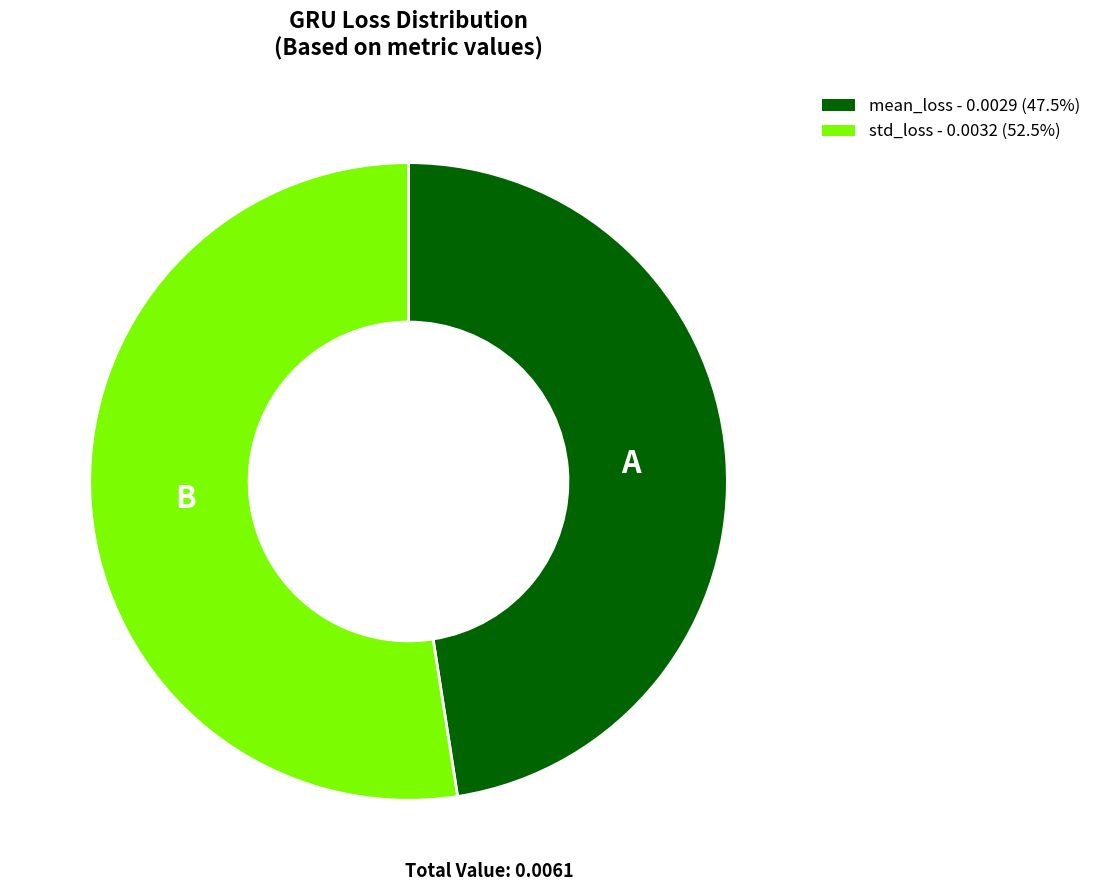

Does mean_loss - 0.0029 (47.5%) account for over 50% of the chart?

No